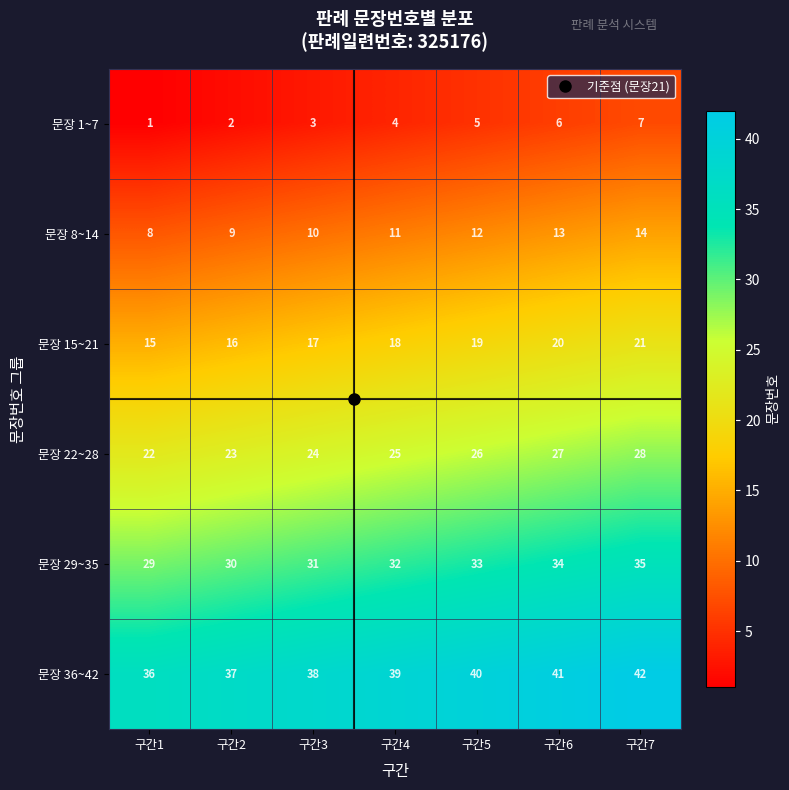

What is the difference between the maximum and second lowest values in the 문장 29~35 series?

5